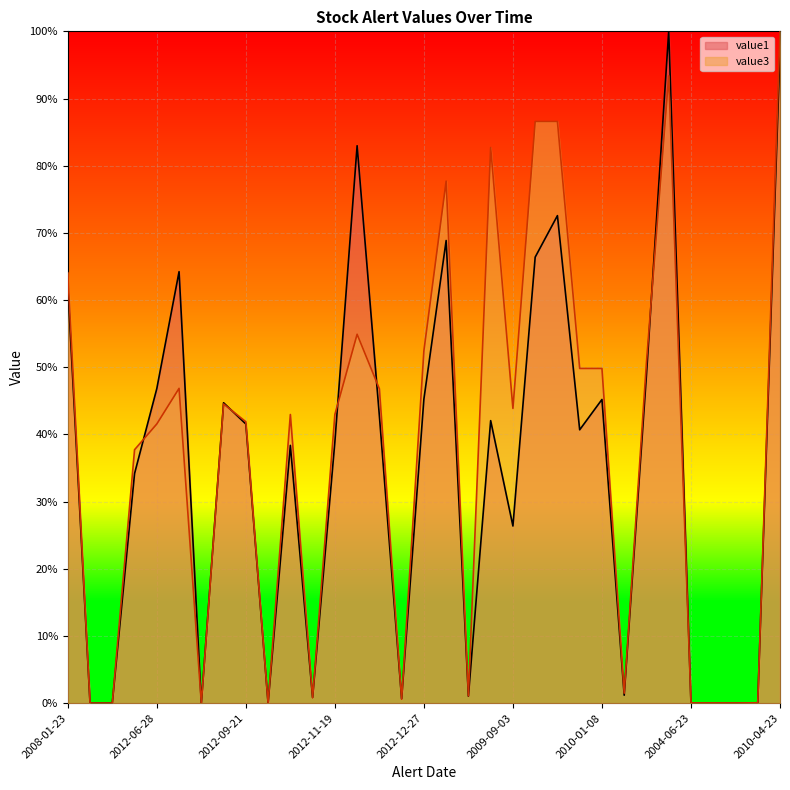

How many interior local peaks does the value3 series have?

7